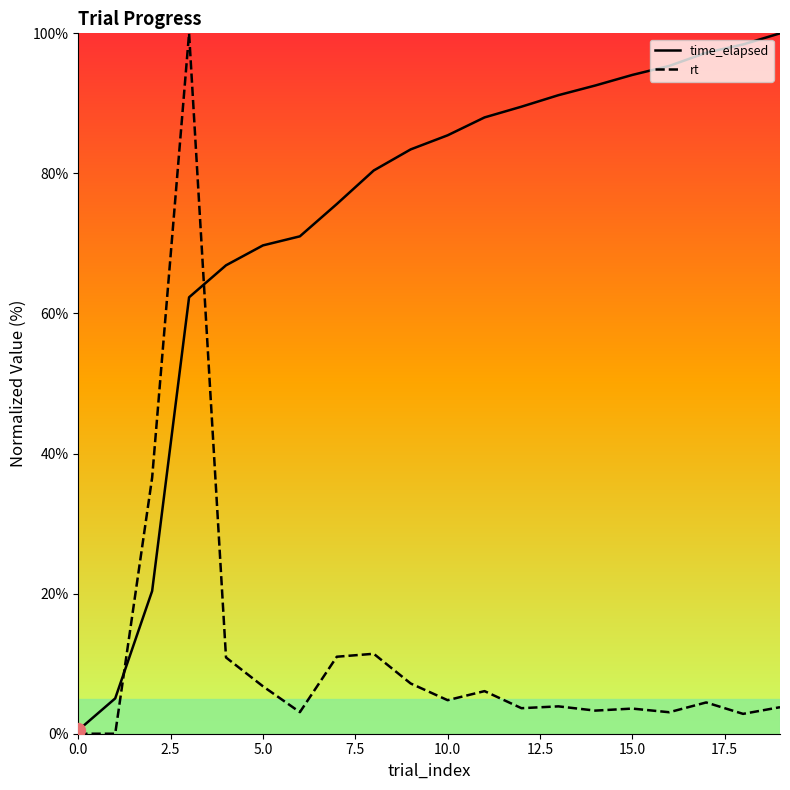

What is the sum of all rt values?

226.3